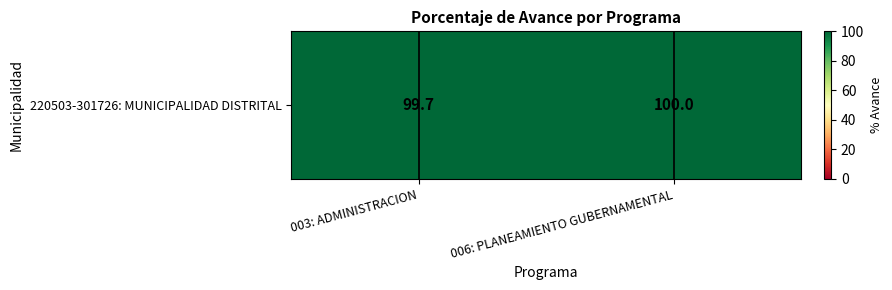

How many categories are shown in the chart?

2